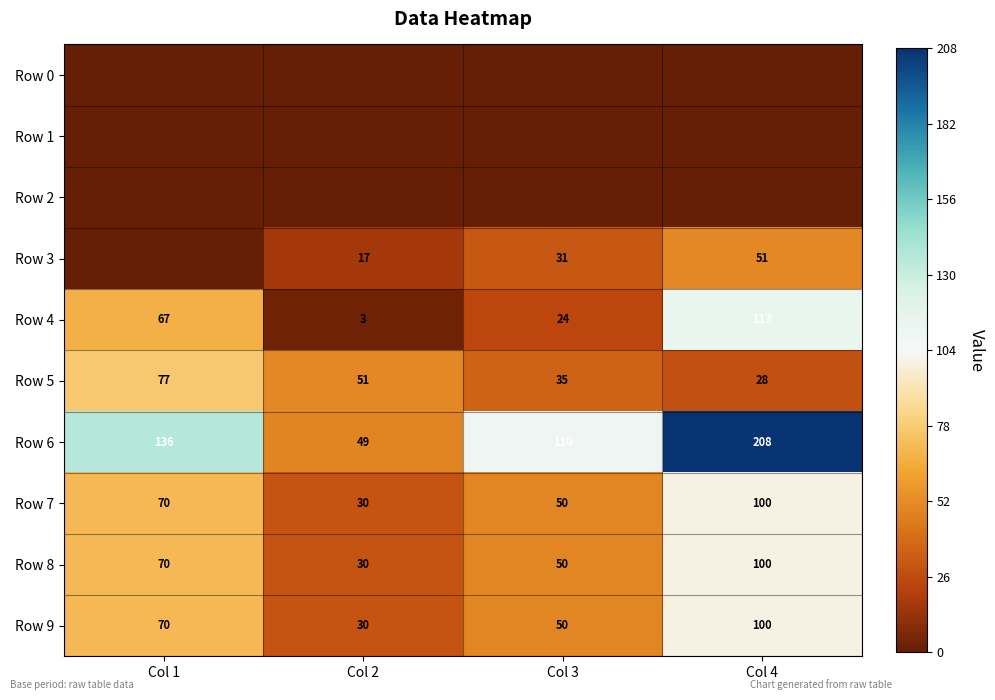

Rank the categories by Row 5 value from highest to lowest.

Col 1, Col 2, Col 3, Col 4